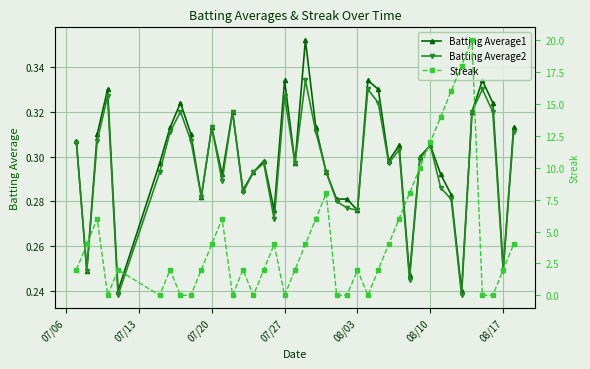

What are all the series names shown in the legend?

Batting Average1, Batting Average2, Streak